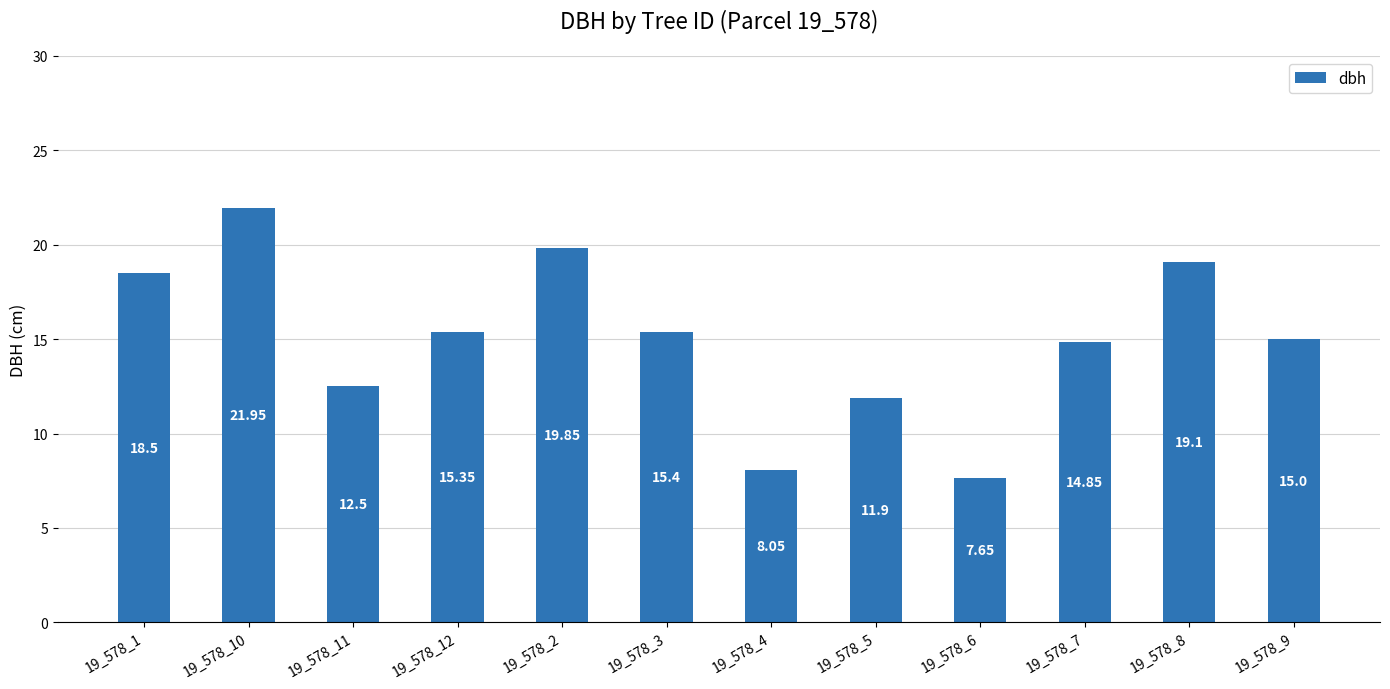

Between 19_578_8 and 19_578_3, which is larger?

19_578_8